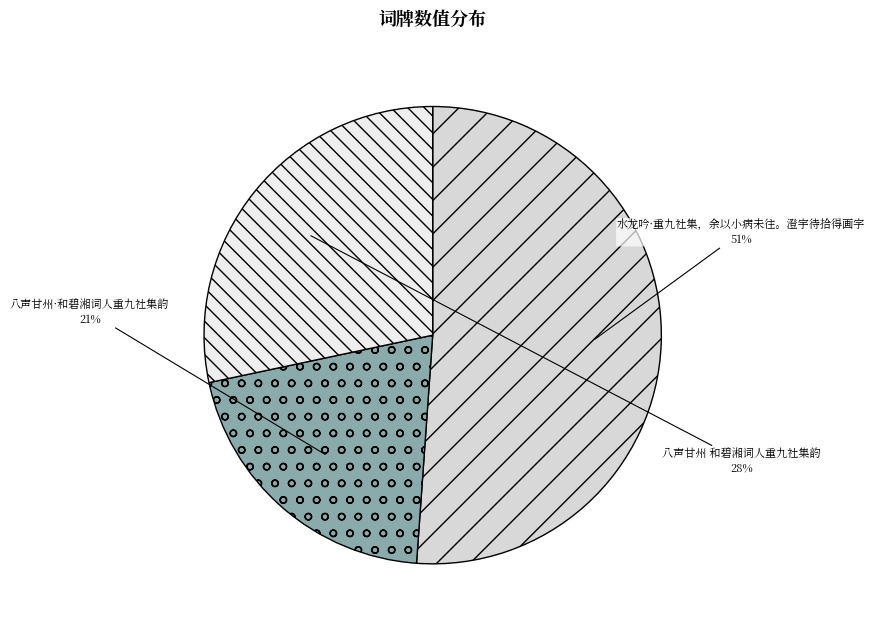

To the nearest percent, what is the average slice percentage?

33%